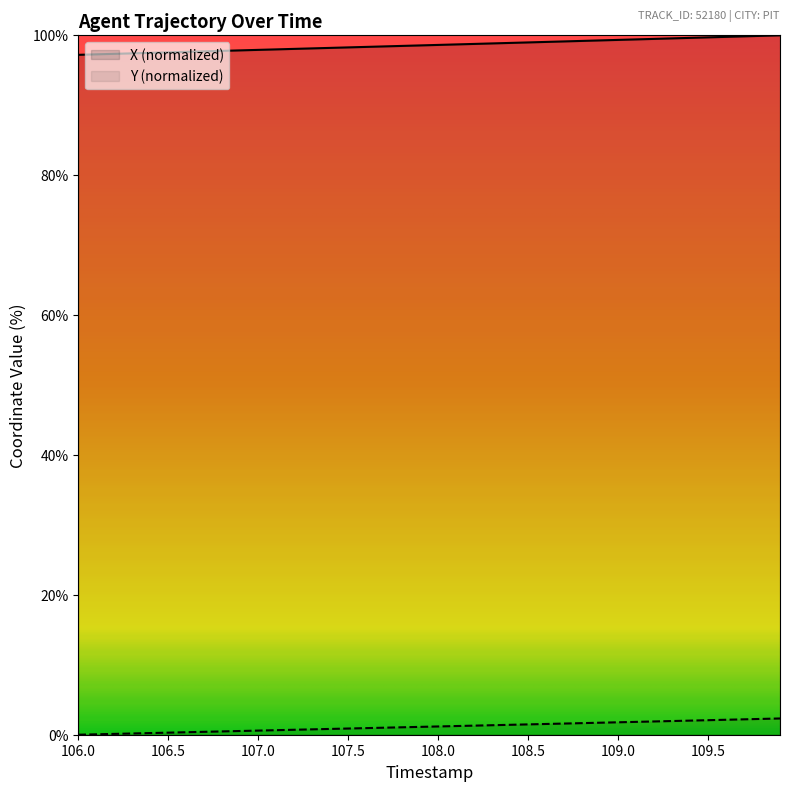

How many data points does each series have?

40